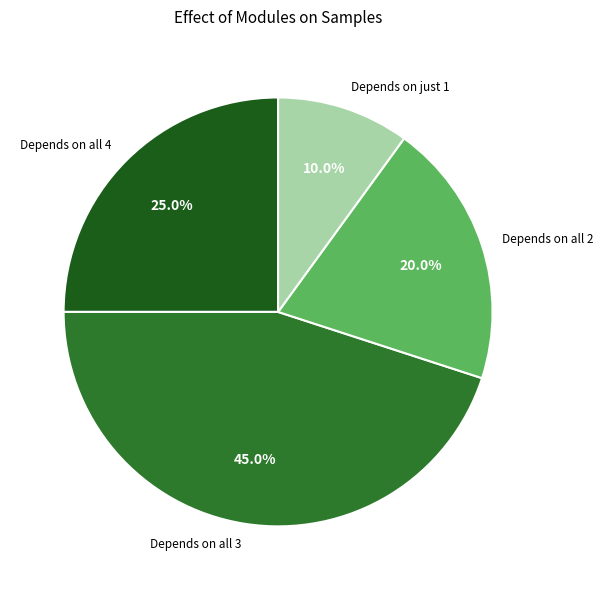

What is the largest slice in the pie chart?

Depends on all 3